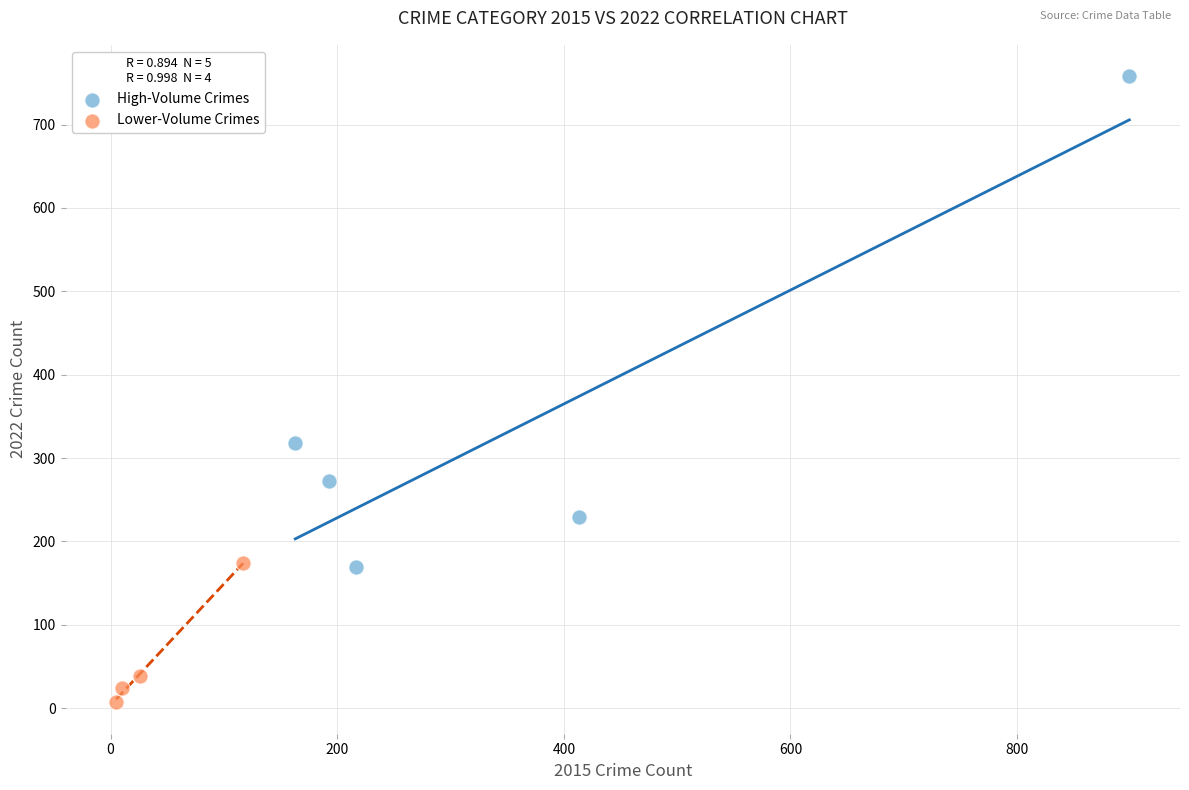

Which series reaches the maximum Y coordinate?

High-Volume Crimes